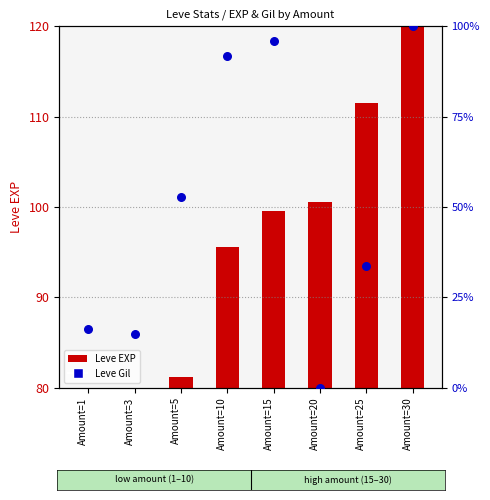

Which series has the largest Y range (max minus min)?

Leve Gil